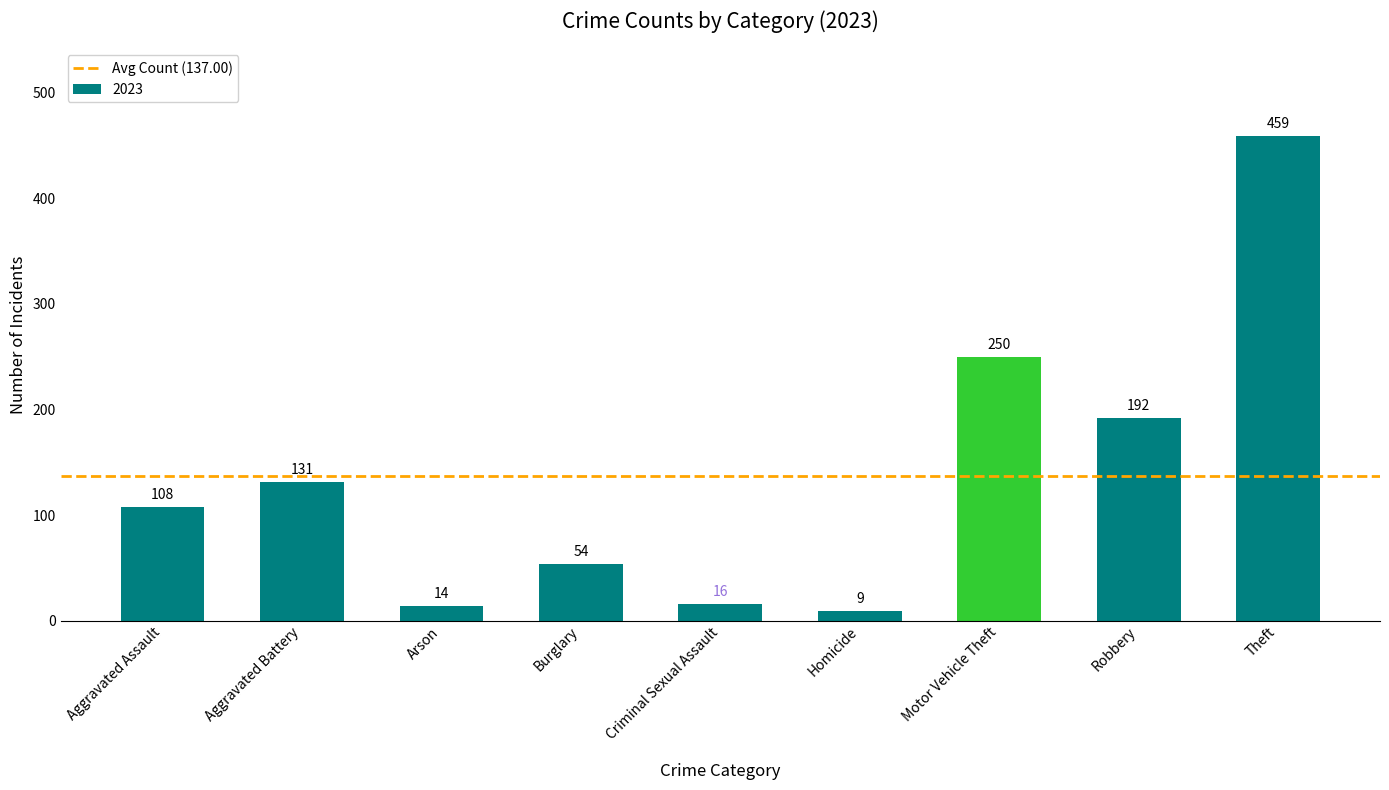

Count the number of data series in this chart.

1